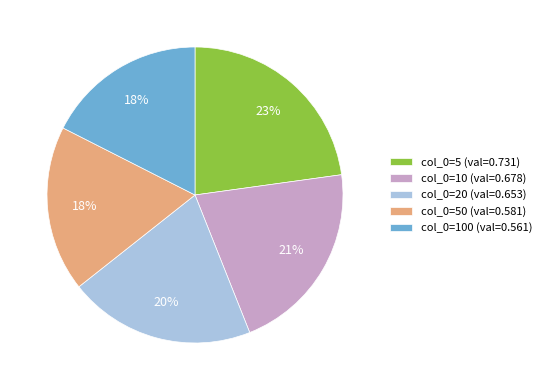

How many slices are in this pie chart?

5